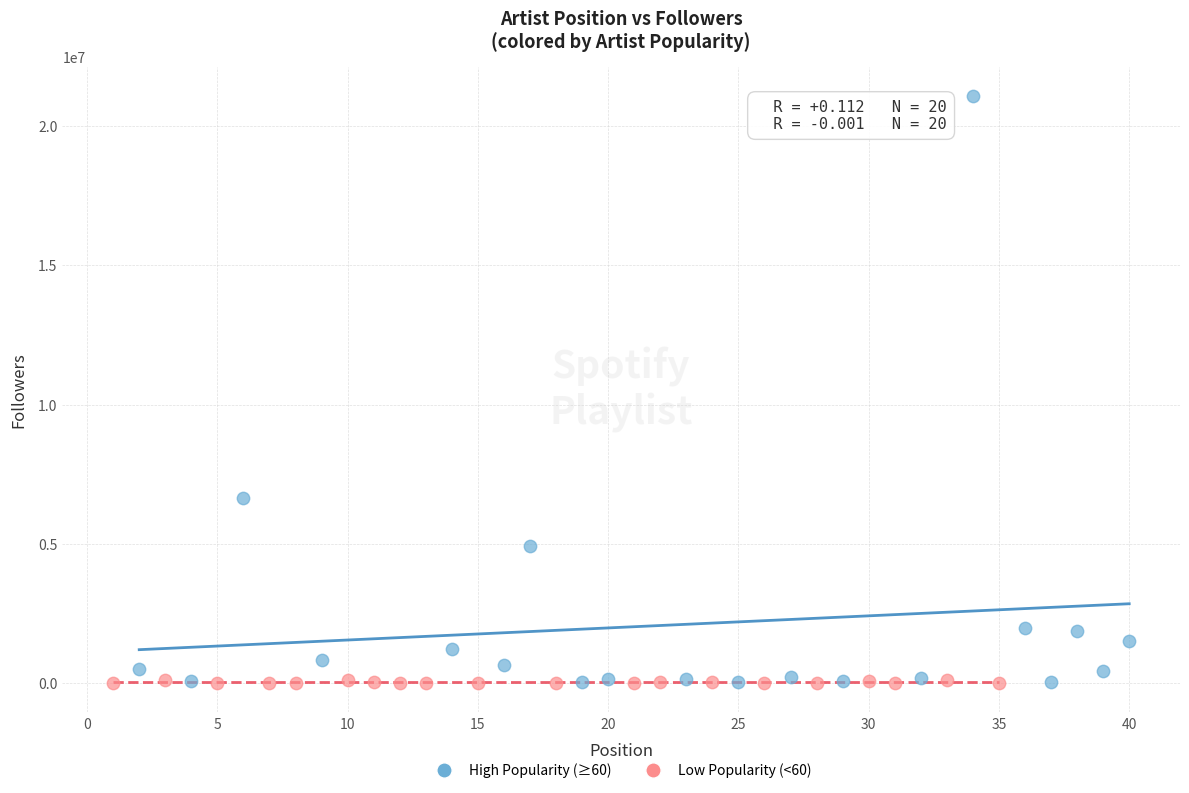

Which series reaches the maximum Y coordinate?

High Popularity (≥60)